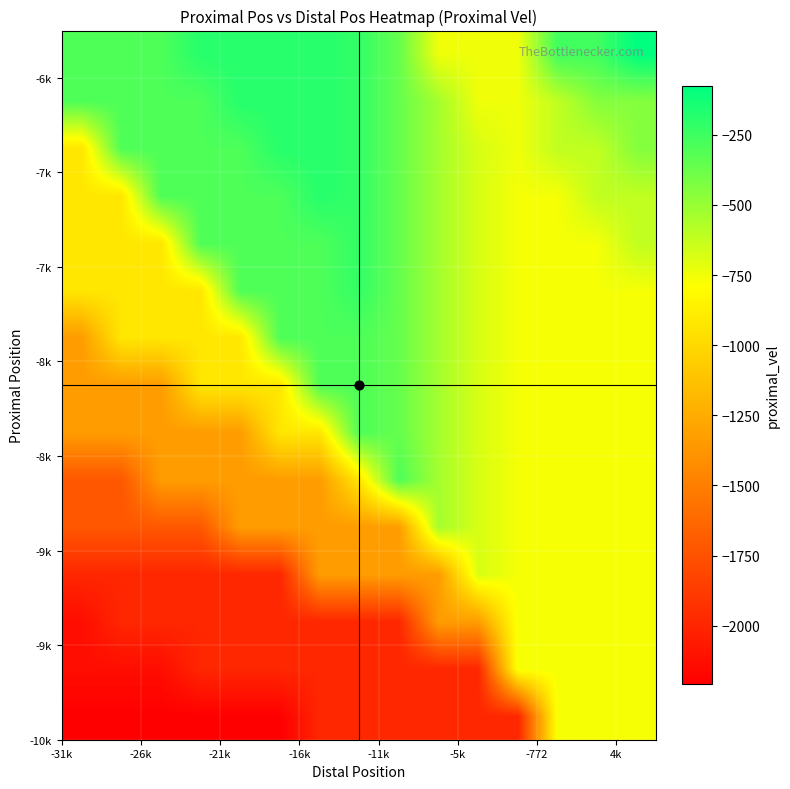

What is the maximum value shown in the chart?

-75.5